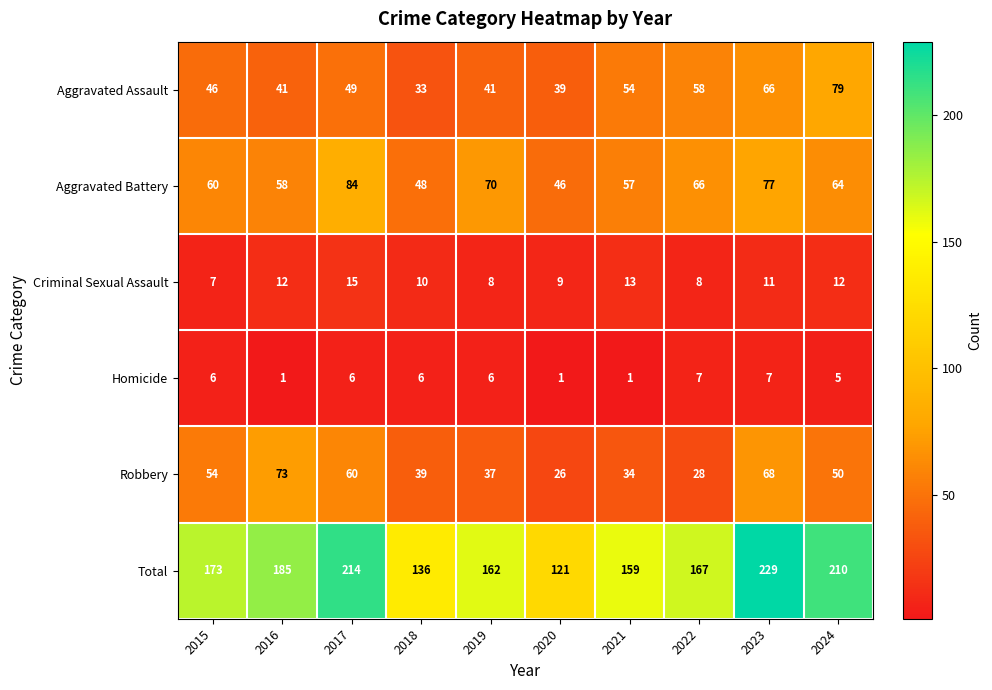

Count the number of data series in this chart.

6